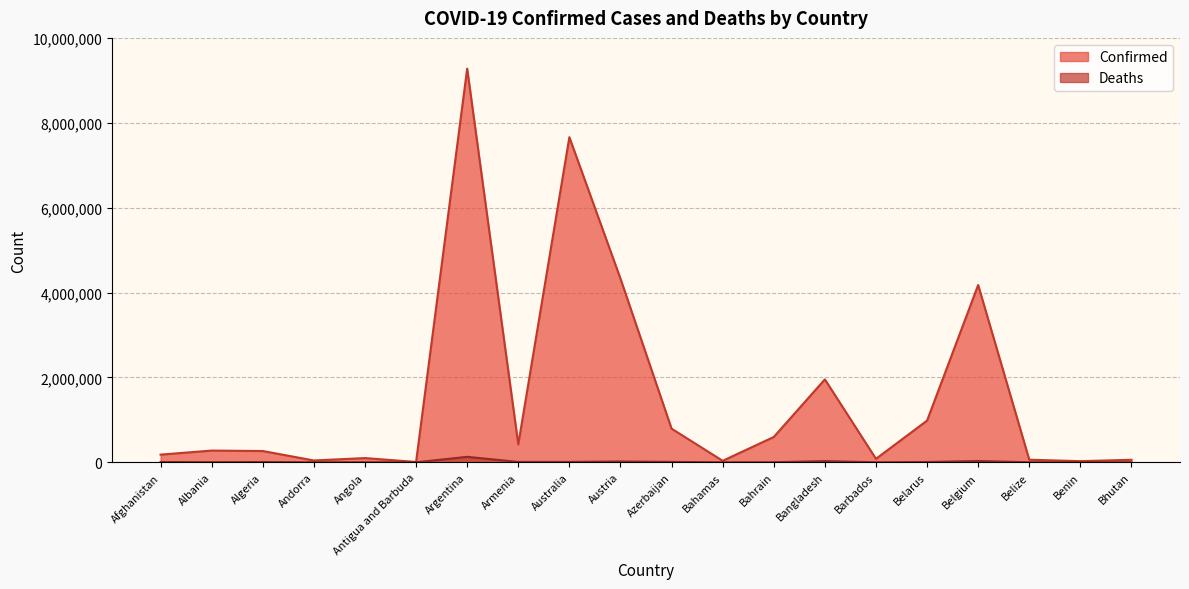

Is it true that Confirmed equals 265937 at Algeria?

True